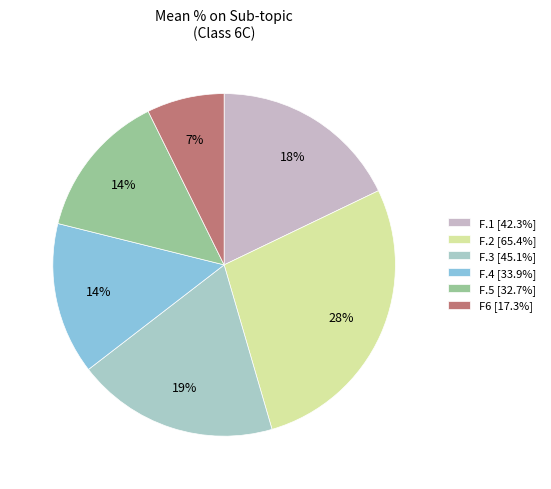

Do F.4 and F.2 together represent more than half of the pie?

No